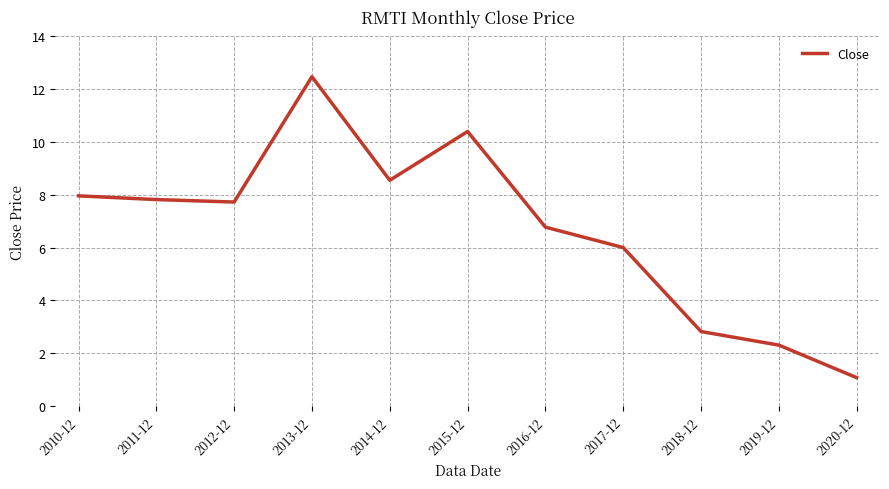

Reading left to right, what are all the values shown in this chart?

8.0	7.8	7.7	12.5	8.5	10.4	6.8	6.0	2.8	2.3	1.1